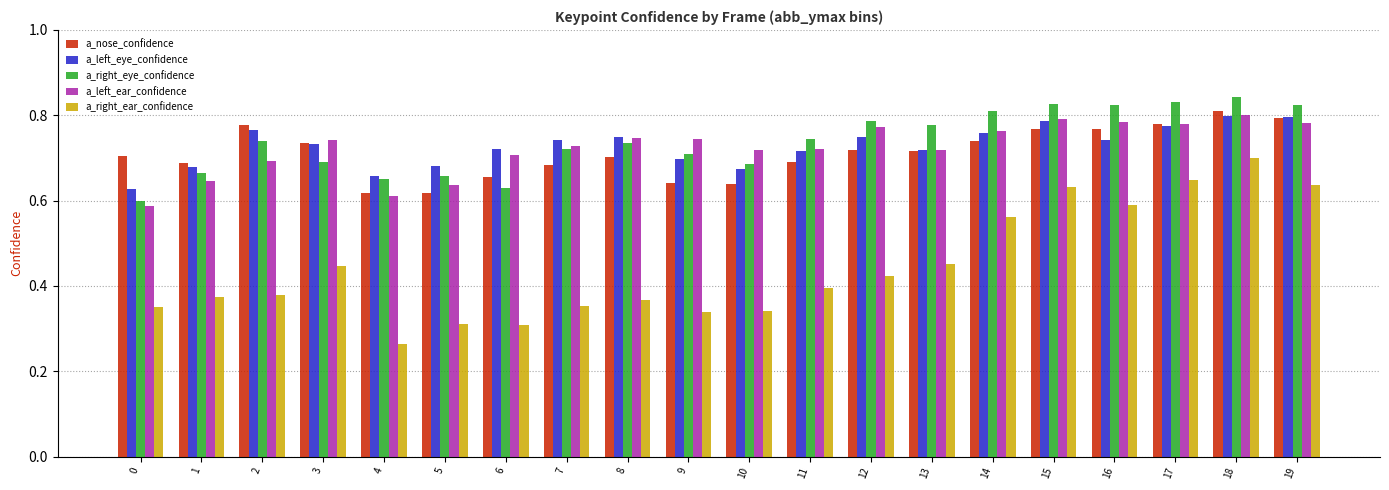

What is the sum of all a_nose_confidence values?

14.2